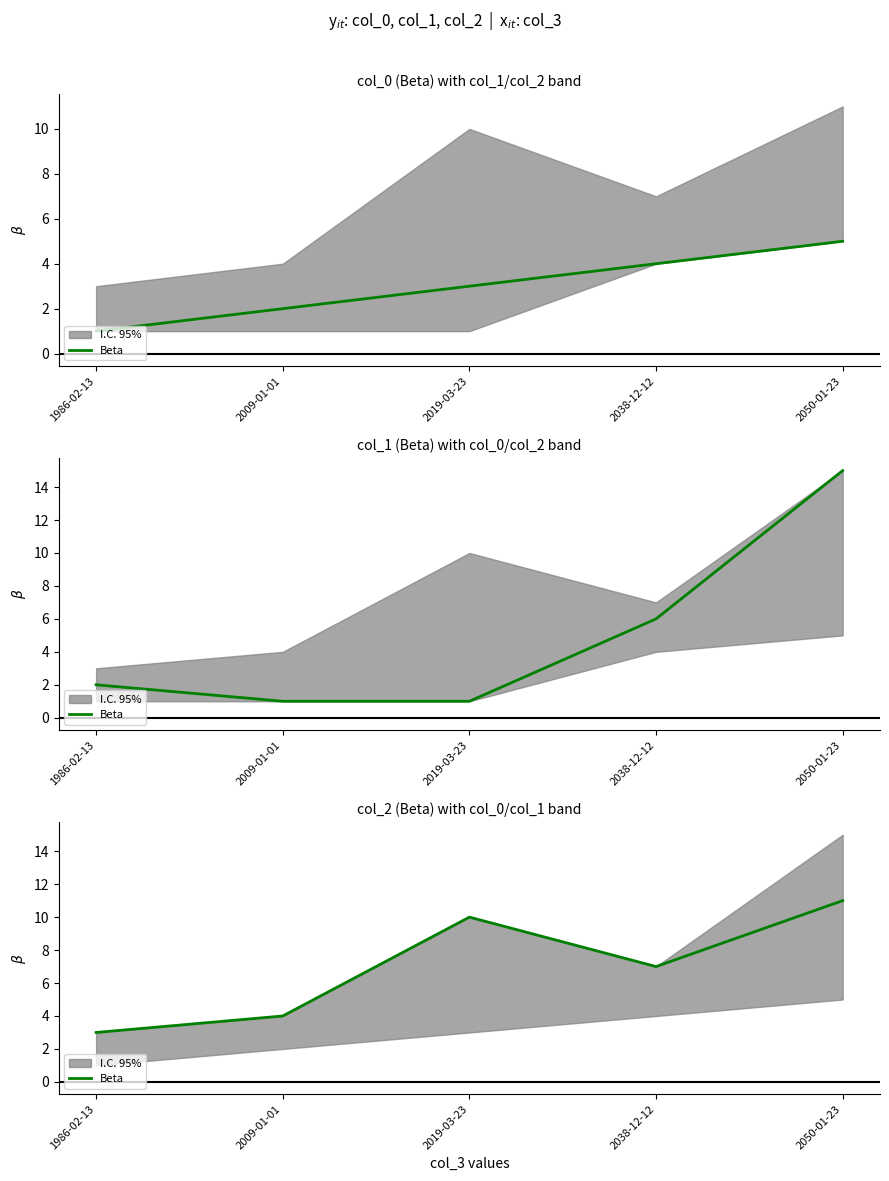

Rank the categories by value from highest to lowest.

2050-01-23, 2019-03-23, 2038-12-12, 2009-01-01, 1986-02-13